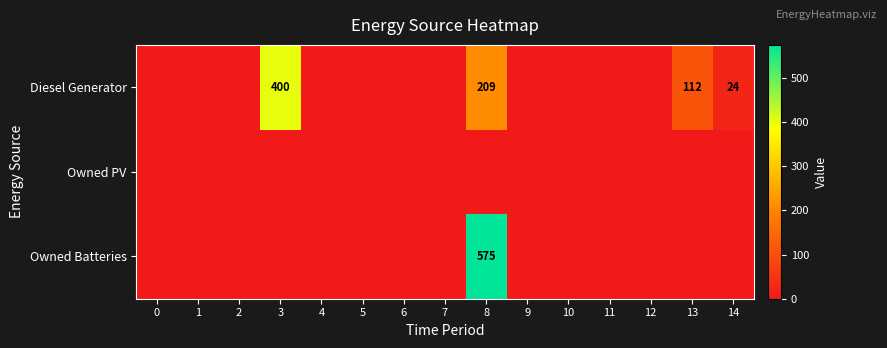

The Owned PV series shows 0 at 4. True or false?

True